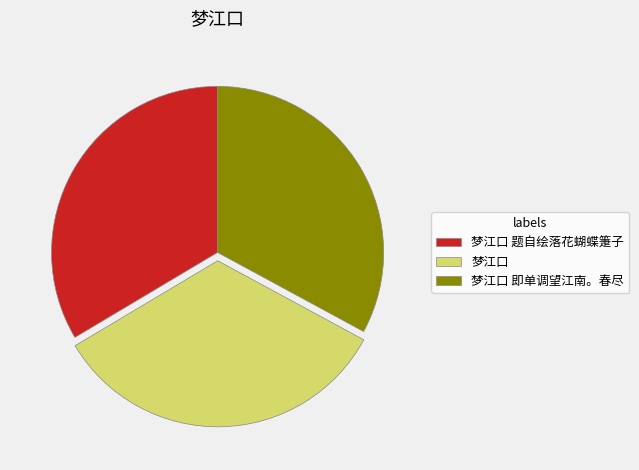

Which slice is the smallest?

梦江口 即单调望江南。春尽